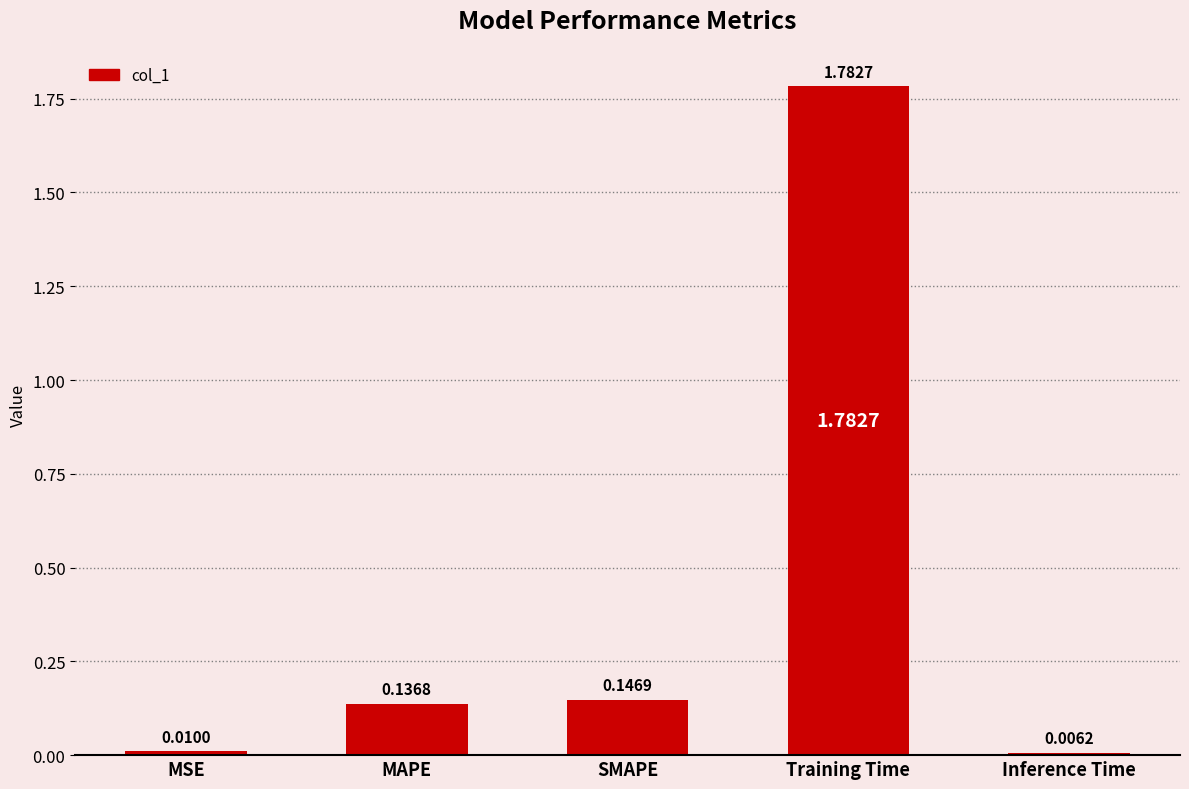

At which category does the chart reach its peak across all series?

Training Time